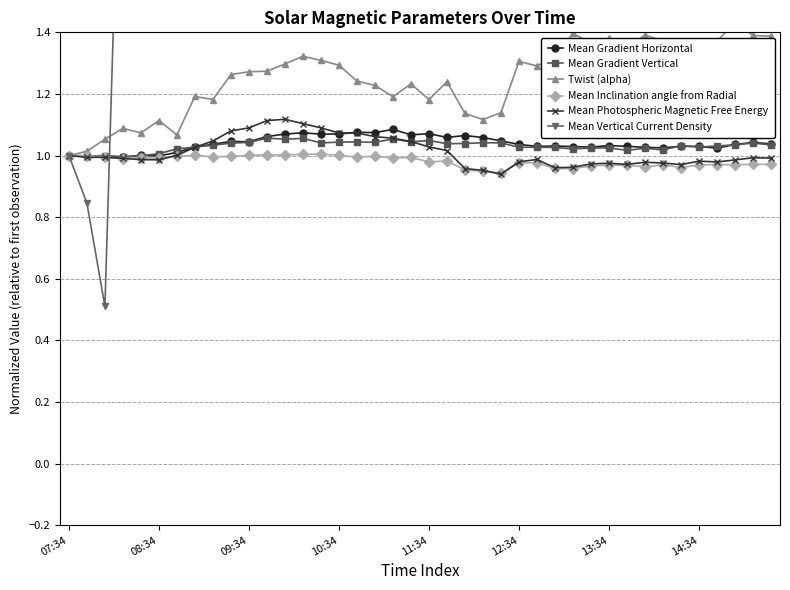

List the series in order of their peak value, highest first.

Mean Vertical Current Density, Twist (alpha), Mean Photospheric Magnetic Free Energy, Mean Gradient Horizontal, Mean Gradient Vertical, Mean Inclination angle from Radial